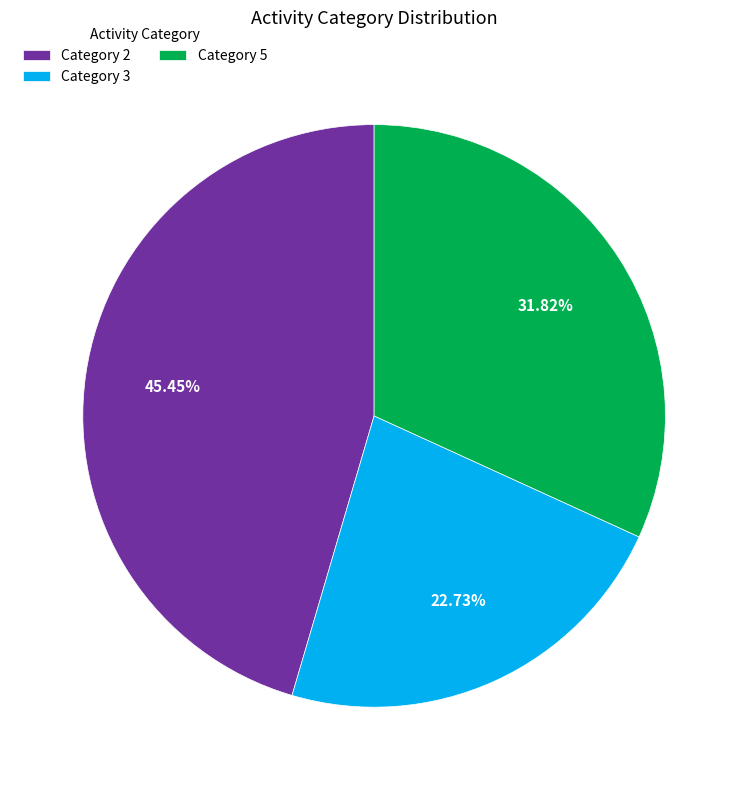

What is the smallest slice in the pie chart?

Category 3